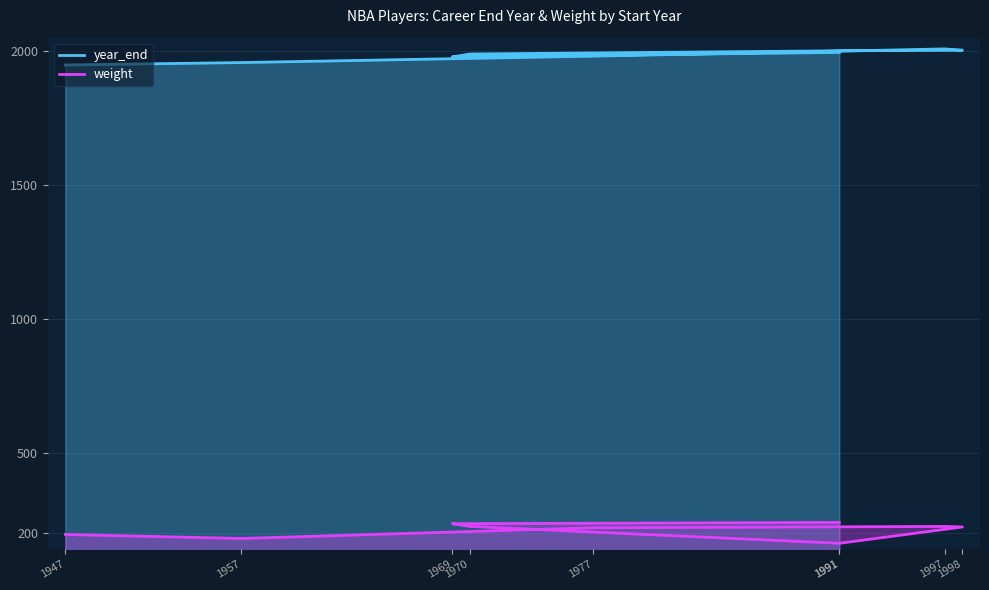

What is the difference between the maximum and minimum values in the year_end series?

60